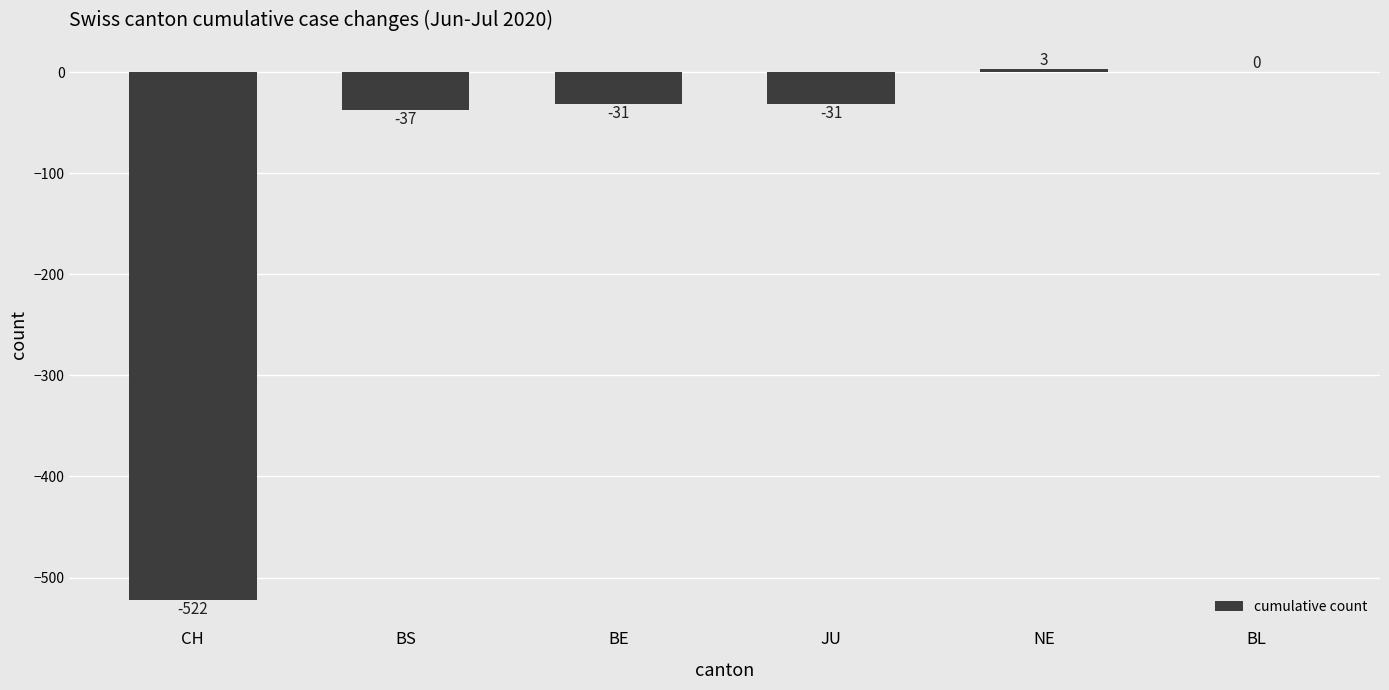

Which category has the highest value across all series?

NE